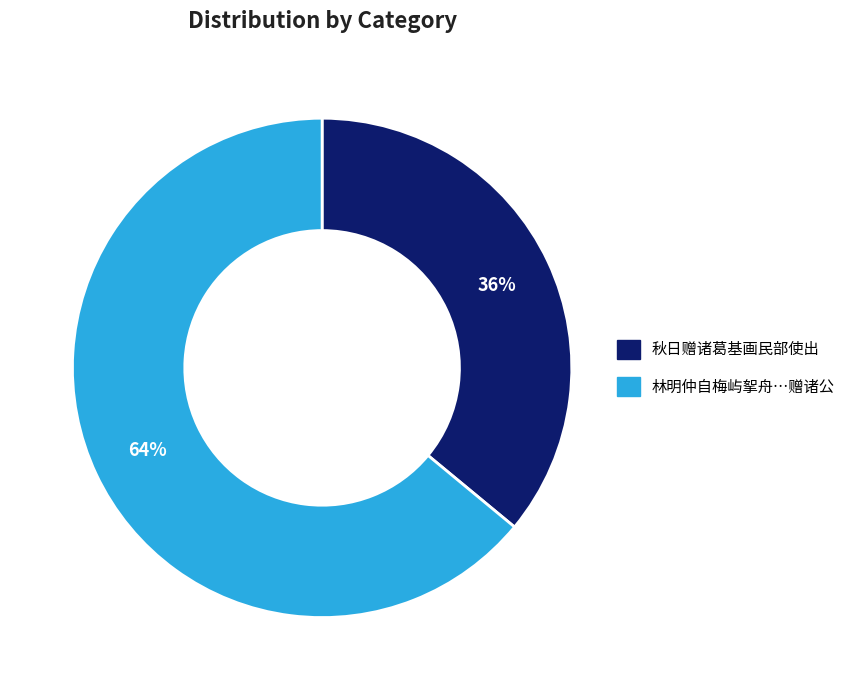

Does any single category account for the majority?

Yes